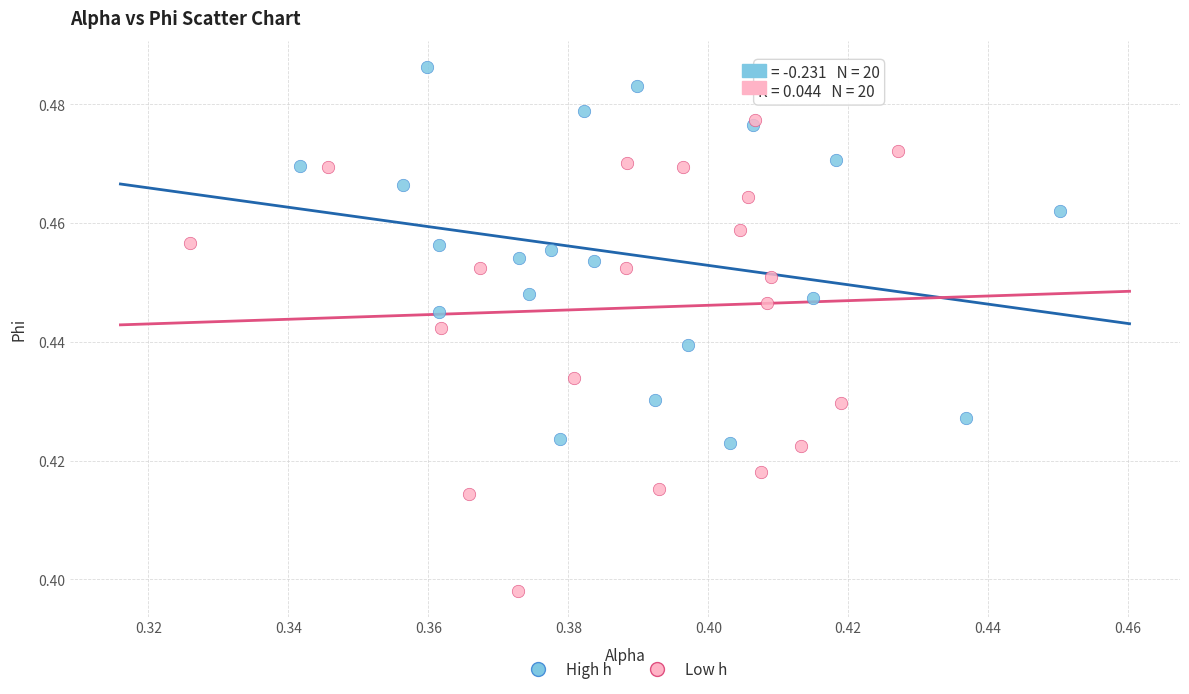

What are all the series names shown in the legend?

High h, Low h